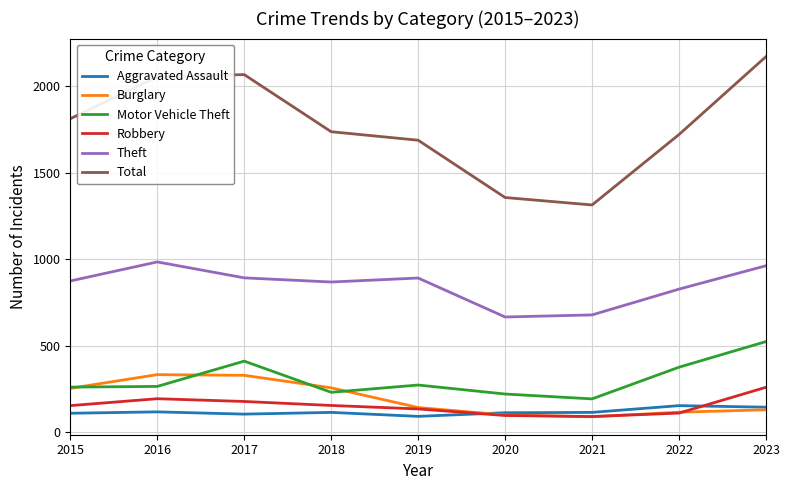

The value of Aggravated Assault at 2022 is 154. True or false?

True